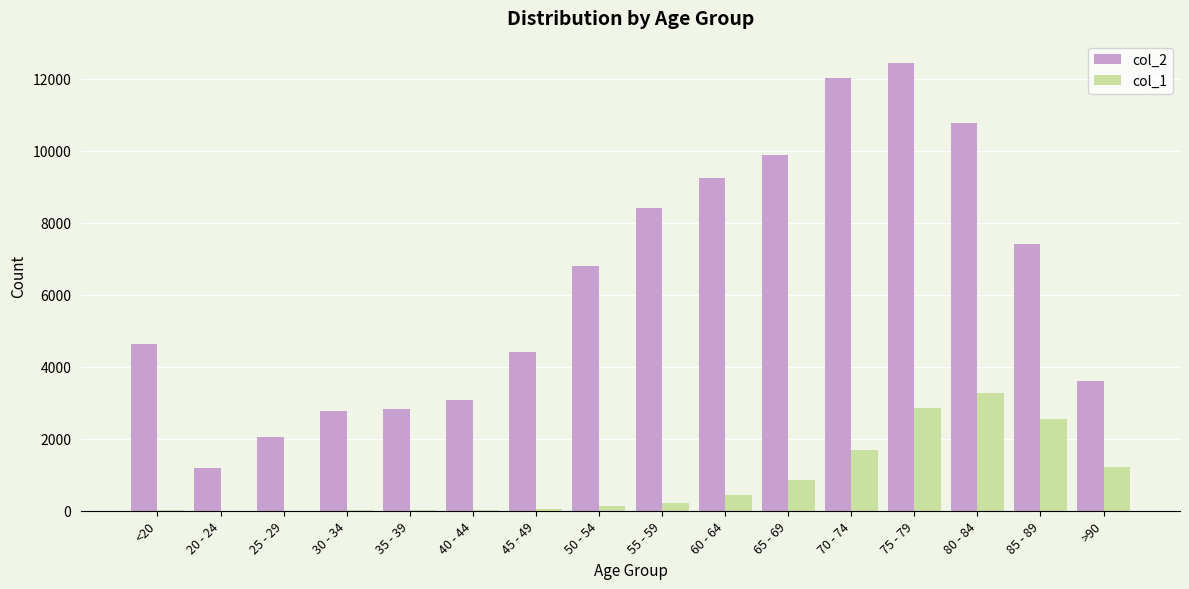

At which category is the sum across all series the highest?

75 - 79